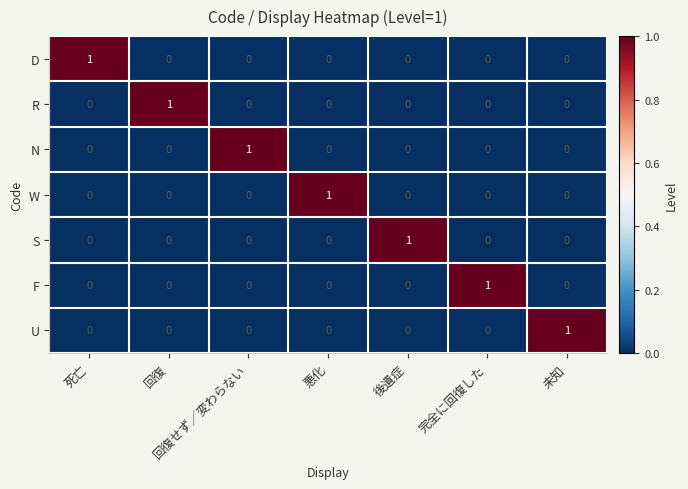

At how many categories does at least one series exceed 0?

7